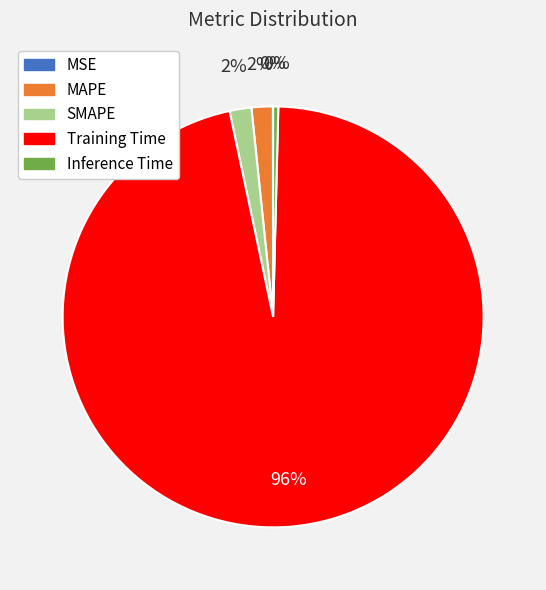

To the nearest percent, what is the average slice percentage?

20%